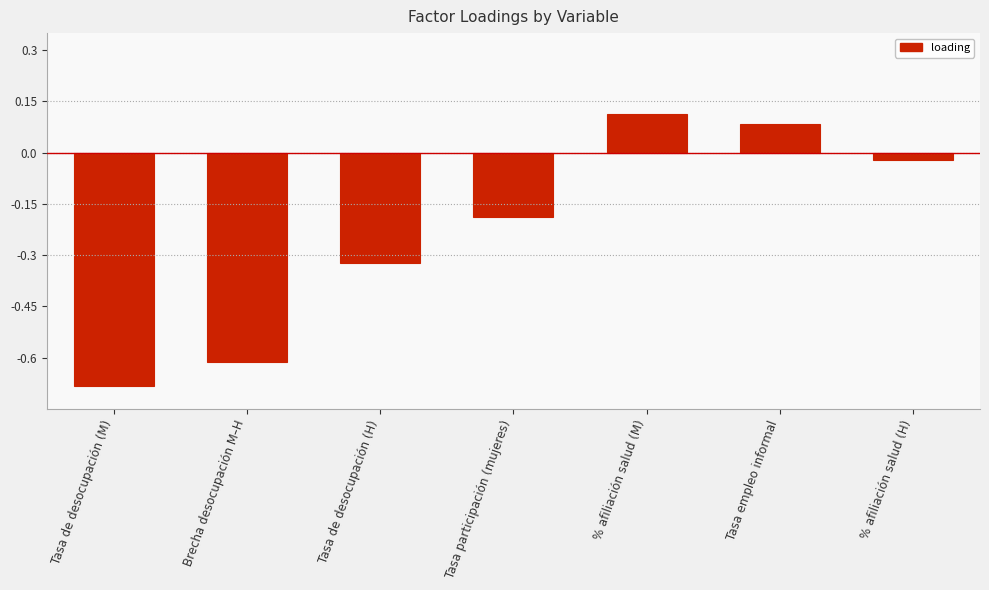

Where does the data first go above 0?

% afiliación salud (M)